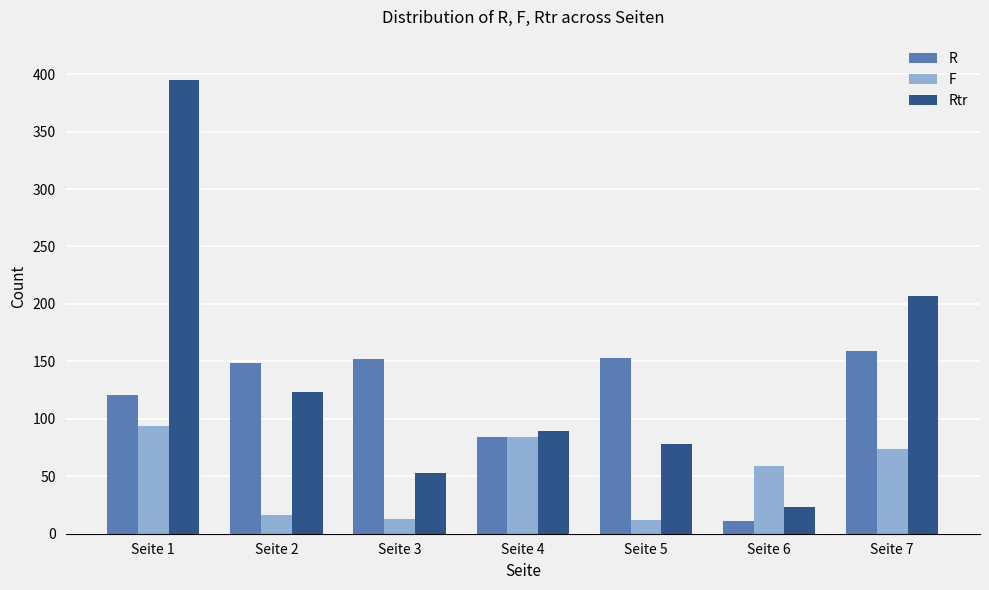

Rank the series by their average value, from highest to lowest.

Rtr, R, F